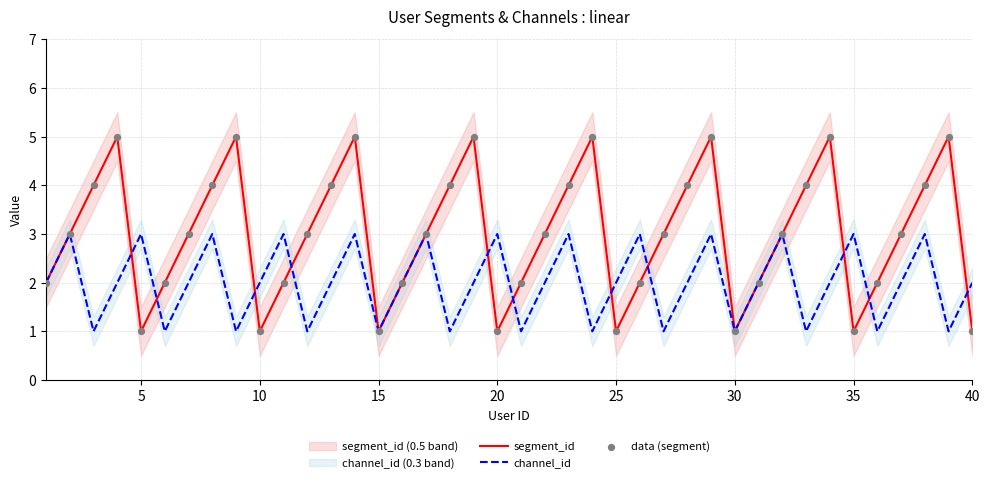

At how many categories does at least one series exceed 1?

38